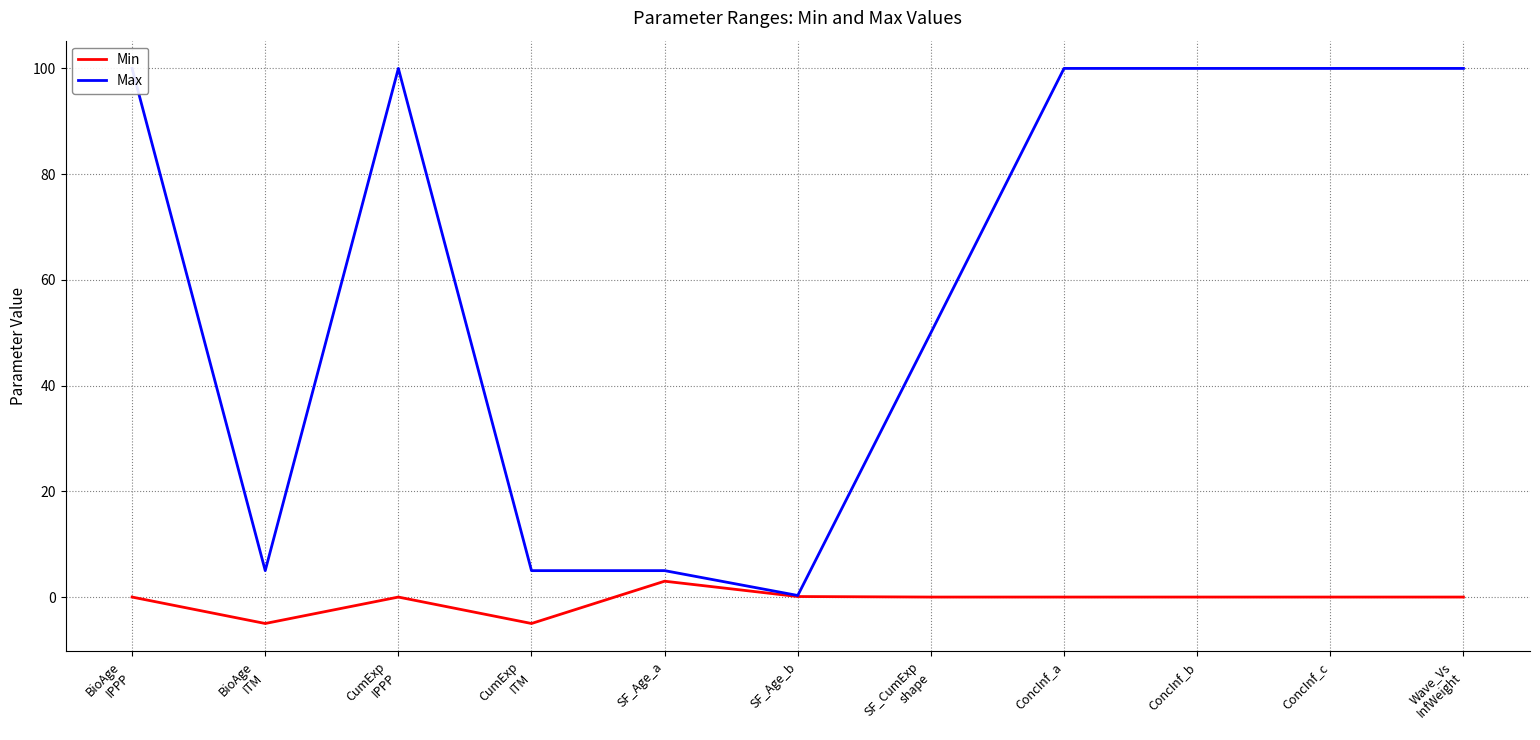

What is the sum of all Min values?

-6.9